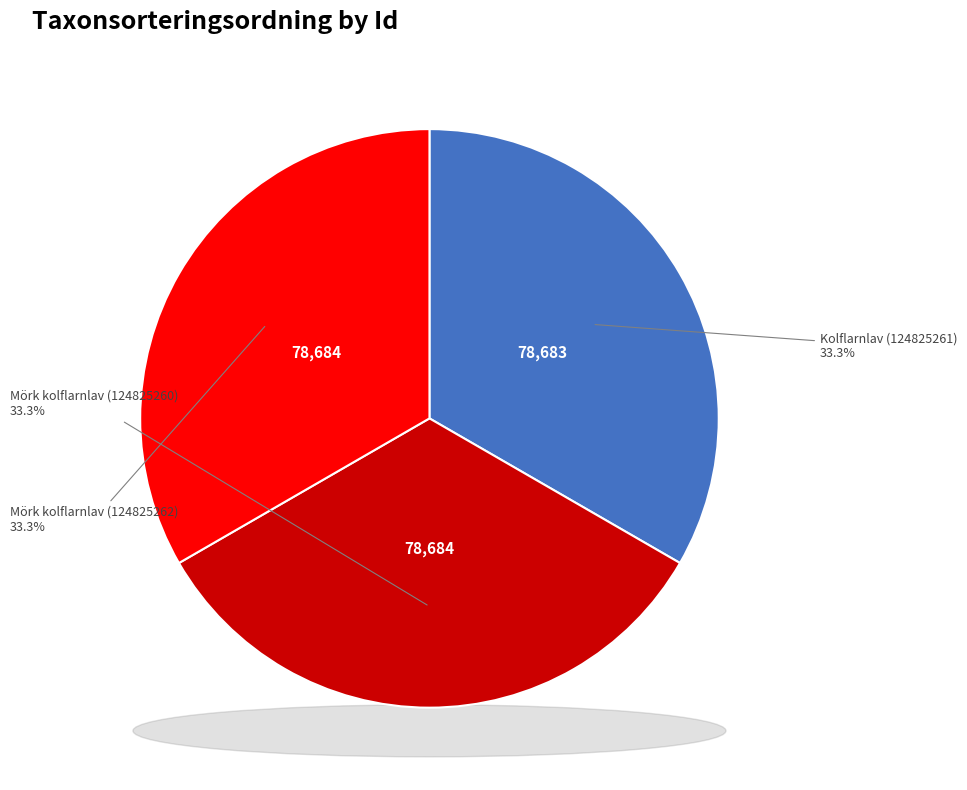

Approximately how many times larger is the value at Mörk kolflarnlav (124825262) compared to Mörk kolflarnlav (124825260)?

1.0